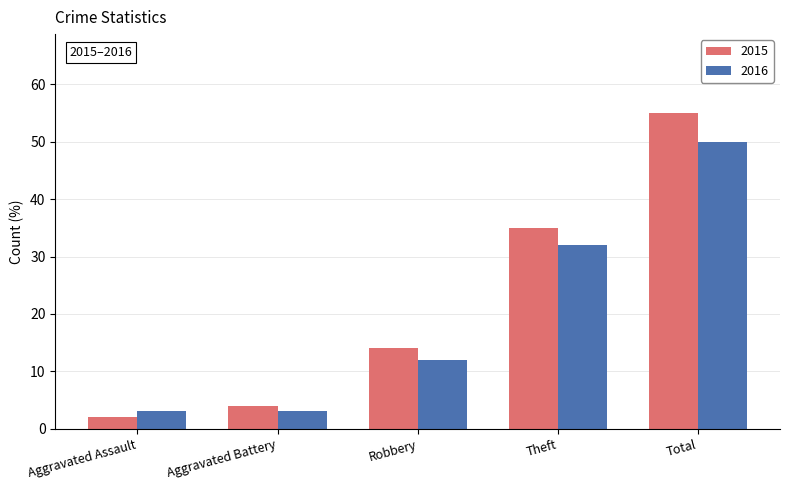

How many bars are there in each group?

2